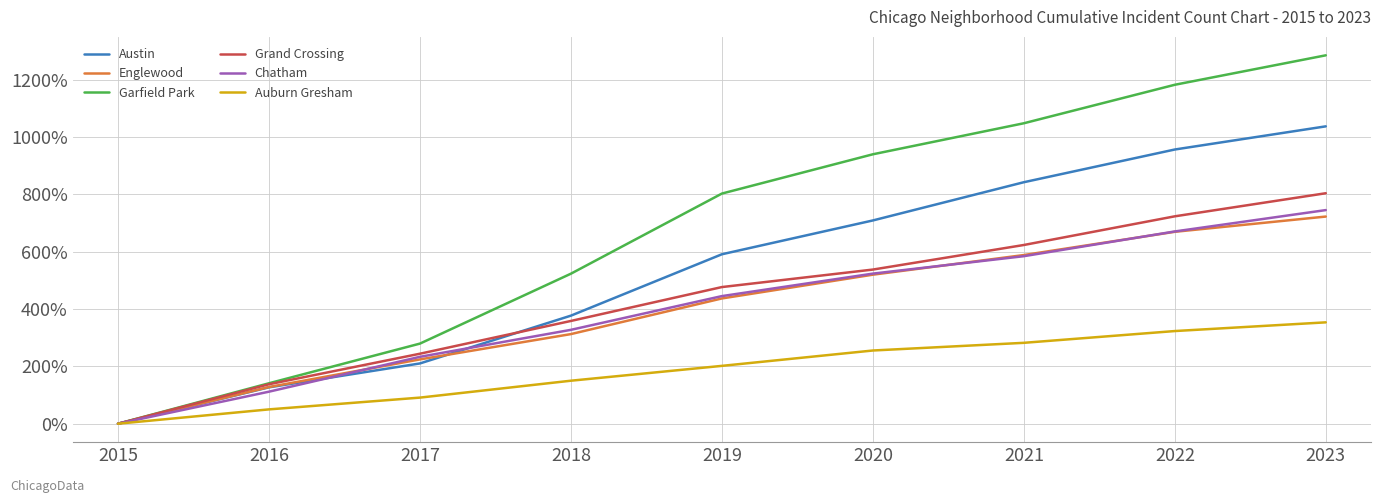

List the labels in order of Chatham value, largest first.

2023, 2022, 2021, 2020, 2019, 2018, 2017, 2016, 2015